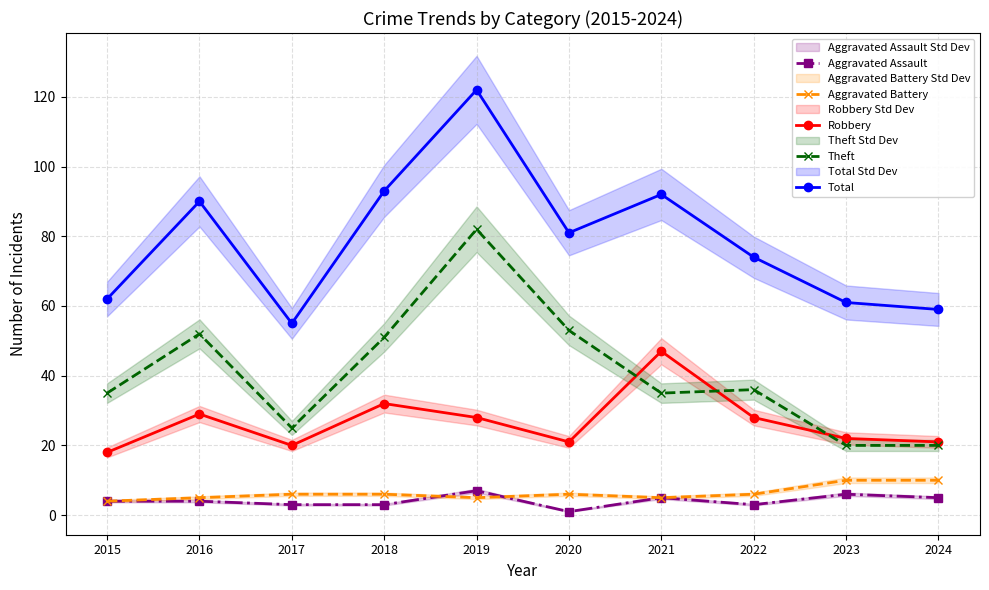

Where is the first local maximum for Theft?

2016